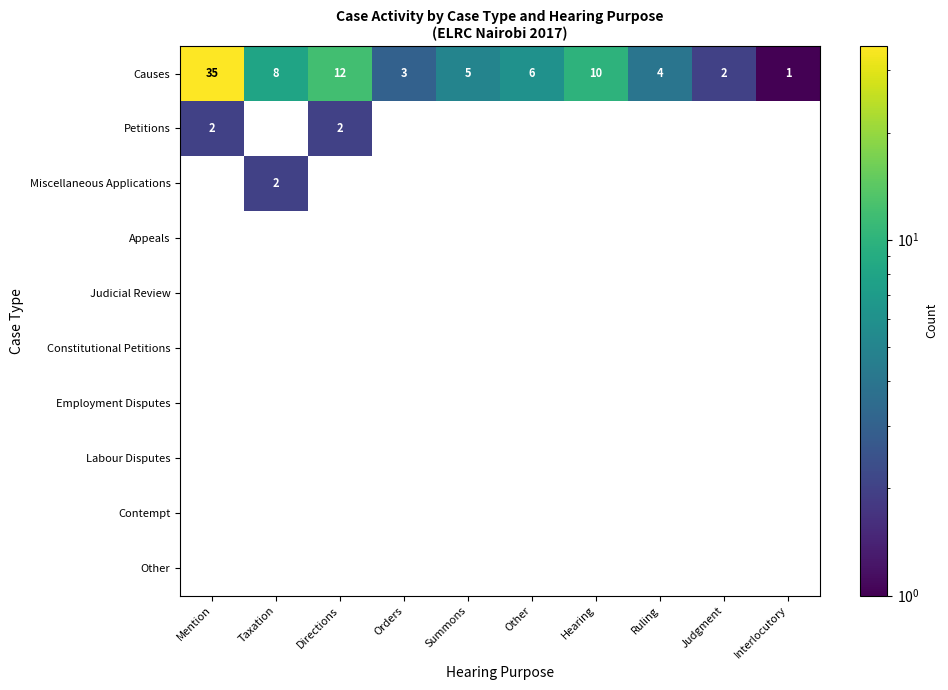

How many data points does each series have?

10